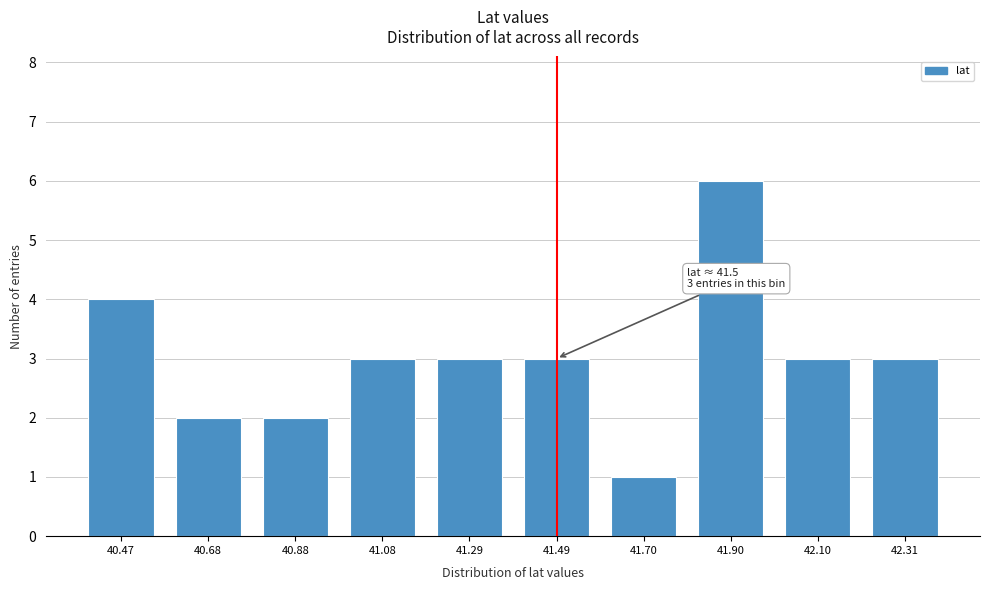

Reading right to left, extract all data points from this chart.

42.31=3	42.10=3	41.90=6	41.70=1	41.49=3	41.29=3	41.08=3	40.88=2	40.68=2	40.47=4